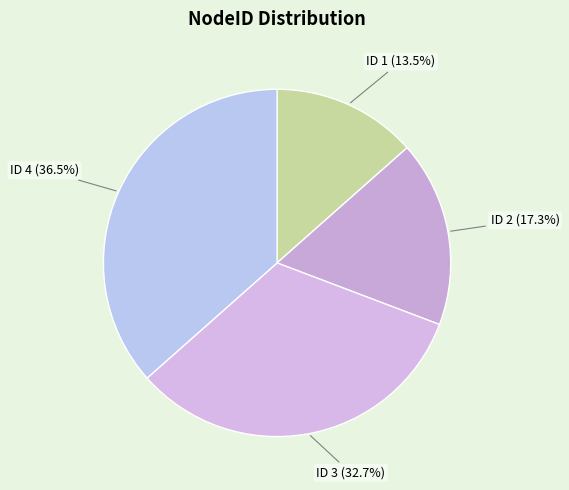

Rank the categories by value from highest to lowest.

ID 4 (36.5%), ID 3 (32.7%), ID 2 (17.3%), ID 1 (13.5%)